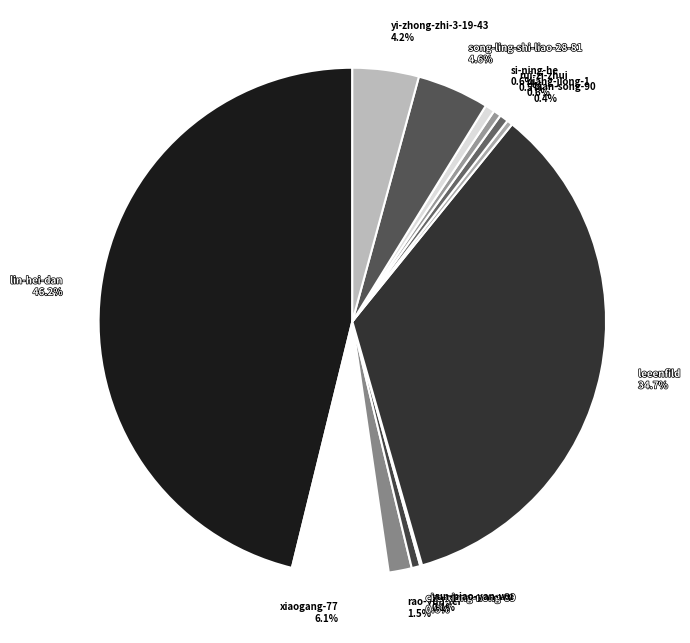

What percentage is NOT represented by rao-yun-fei 1.5%?

98.5%